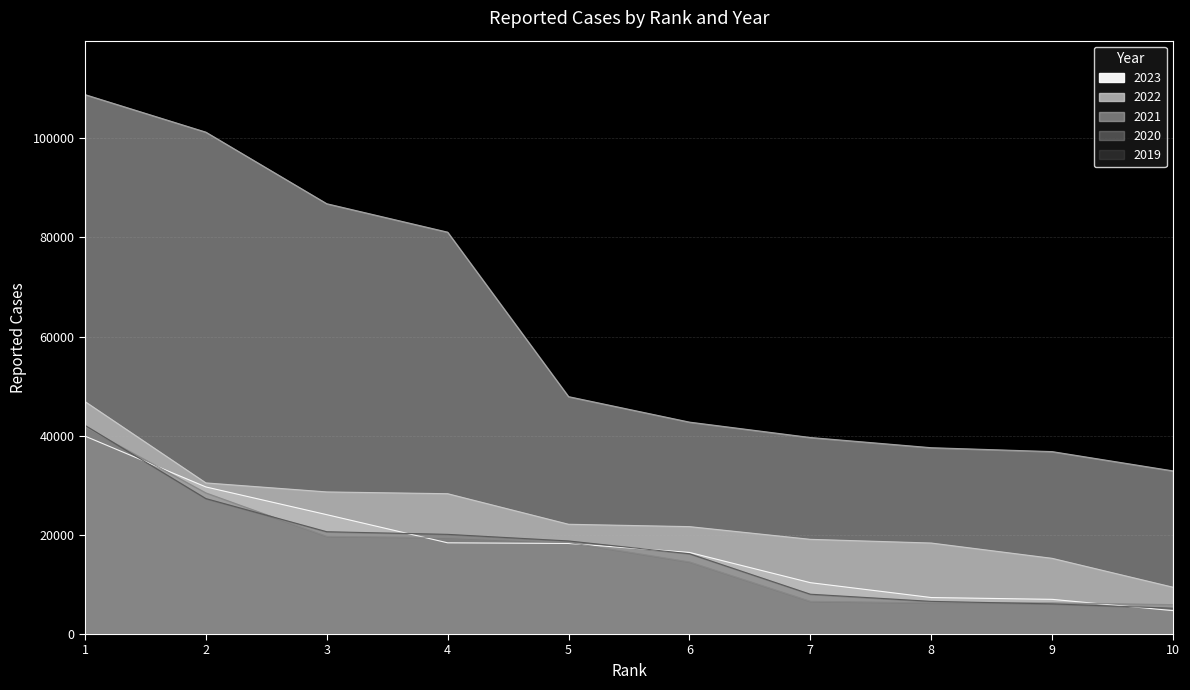

The 2020 series shows 5048 at 5. True or false?

False